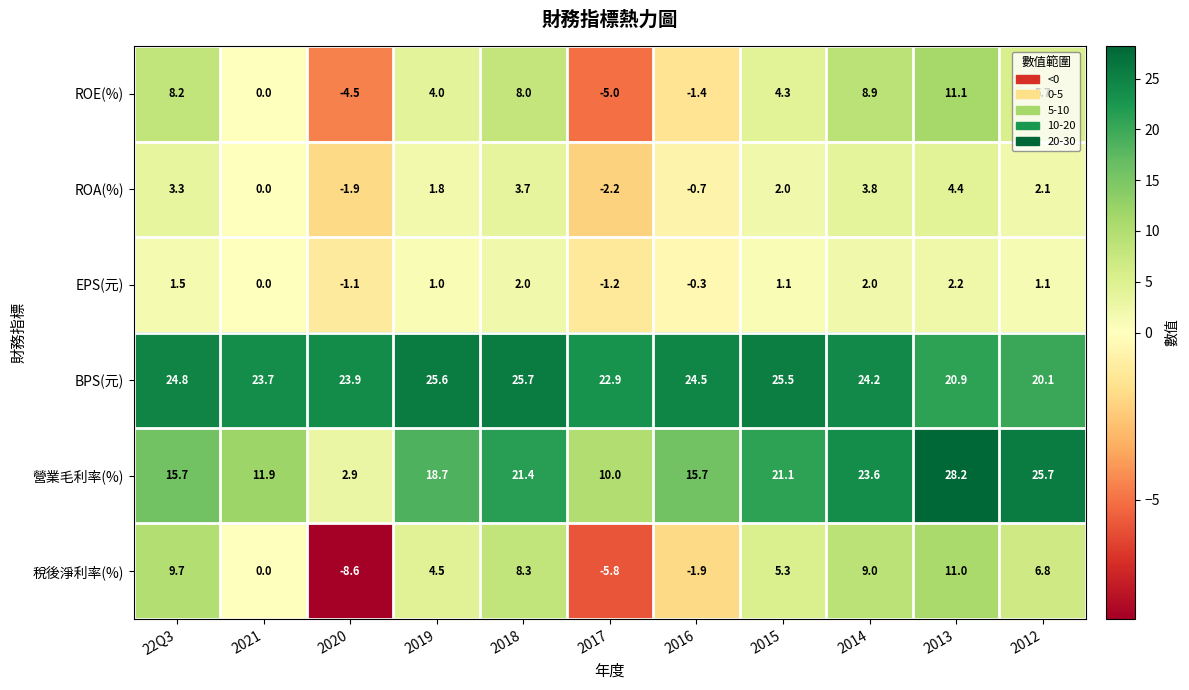

How many distinct data groups are displayed?

6